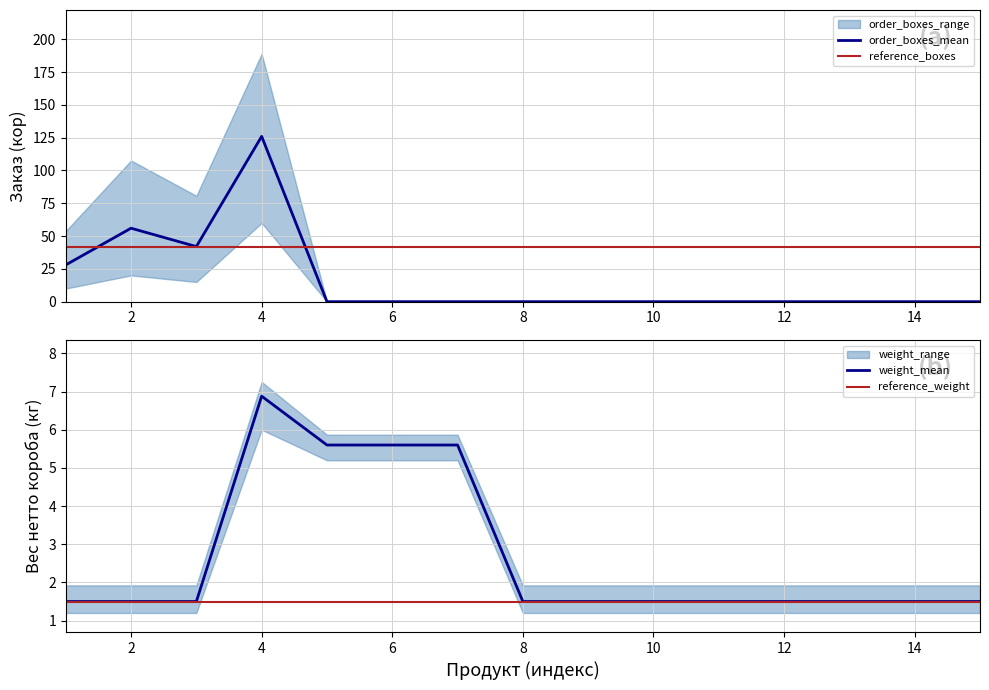

What is the maximum value for order_boxes_mean?

126